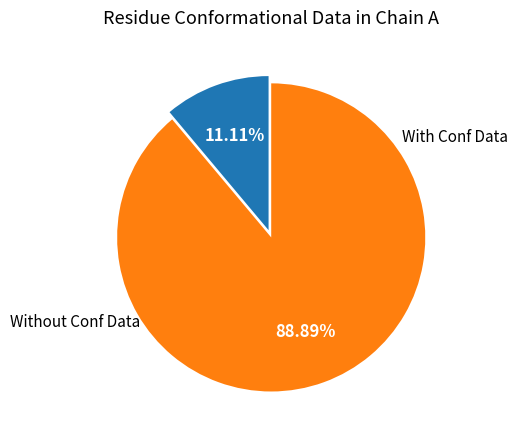

To the nearest percent, what is the average slice percentage?

50%